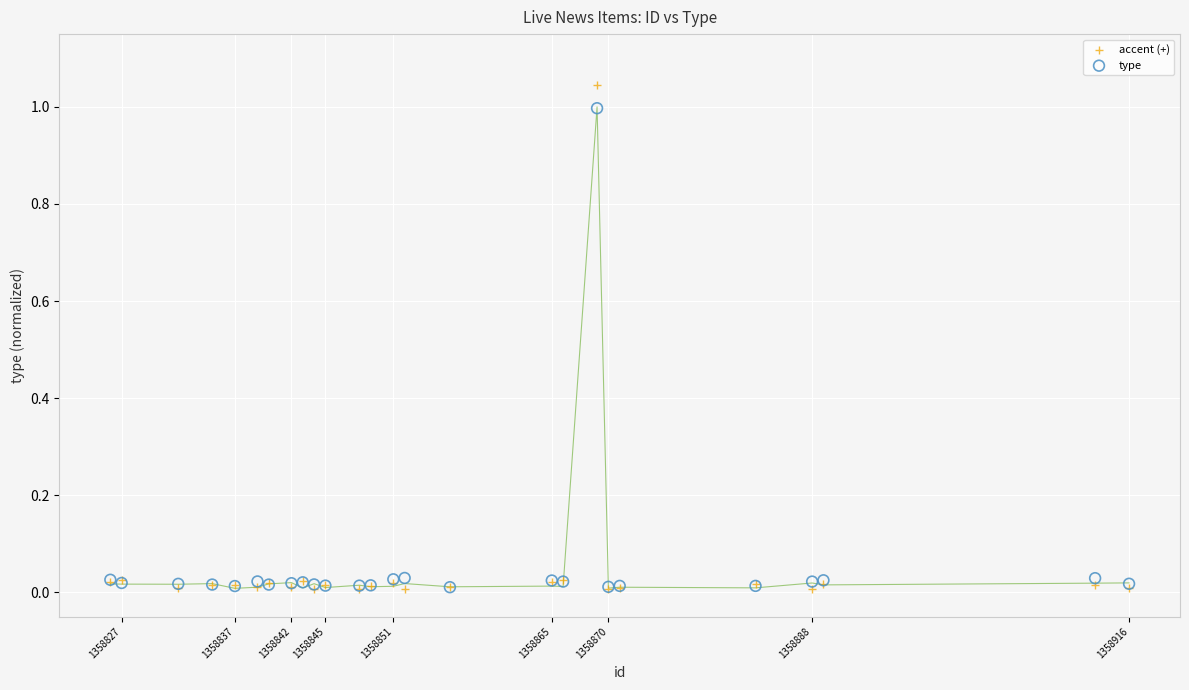

Which series reaches the maximum Y coordinate?

accent (+)